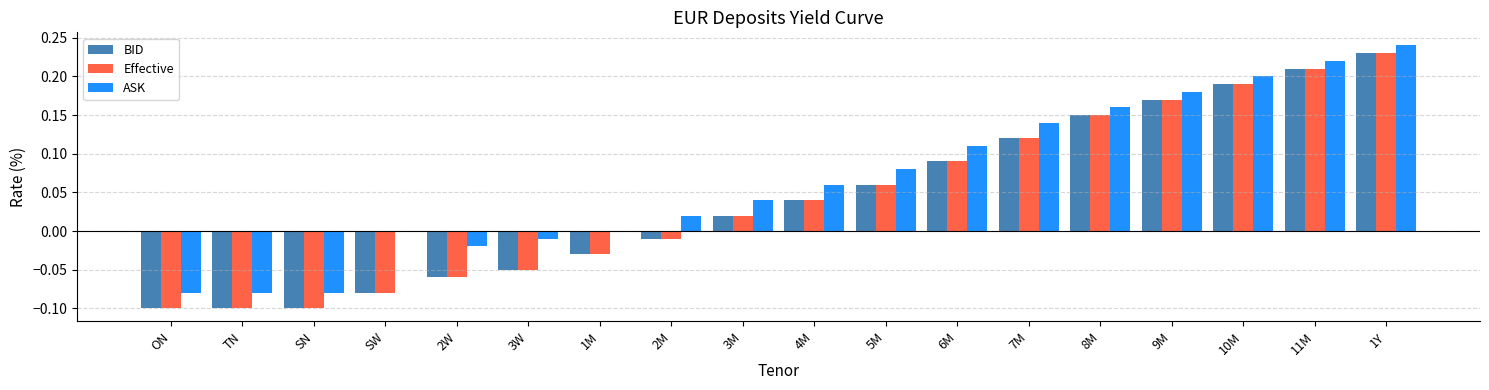

Is it true that Effective equals 0.3 at 11M?

False